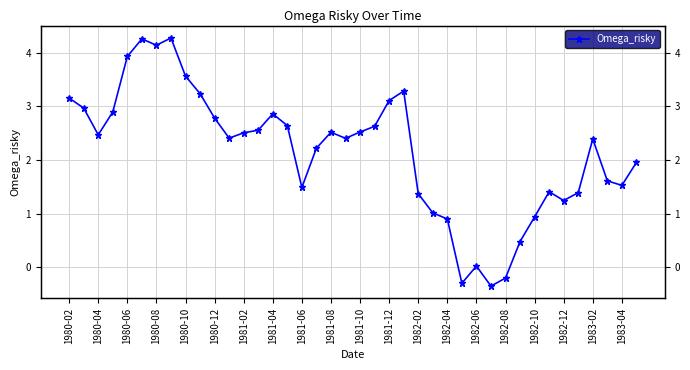

How many data points are less than 2?

16